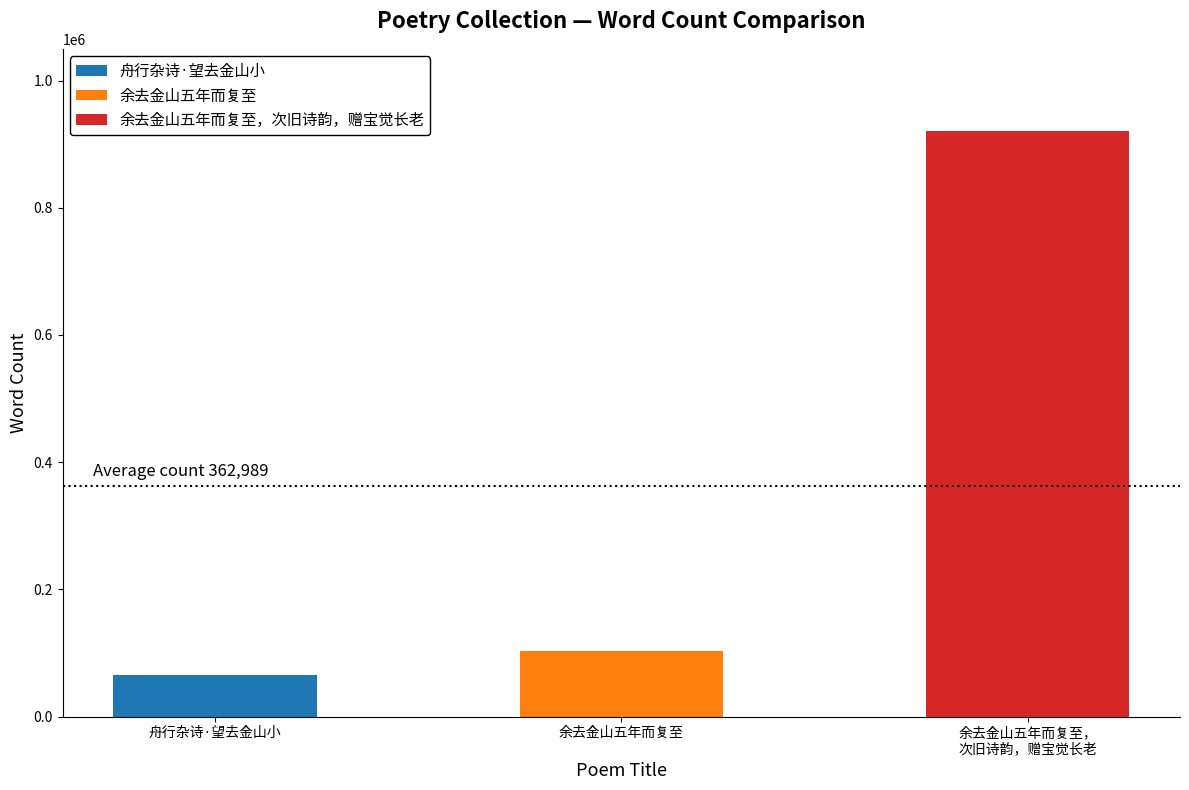

List the labels in order of value, largest first.

余去金山五年而复至，次旧诗韵，赠宝觉长老, 余去金山五年而复至, 舟行杂诗·望去金山小